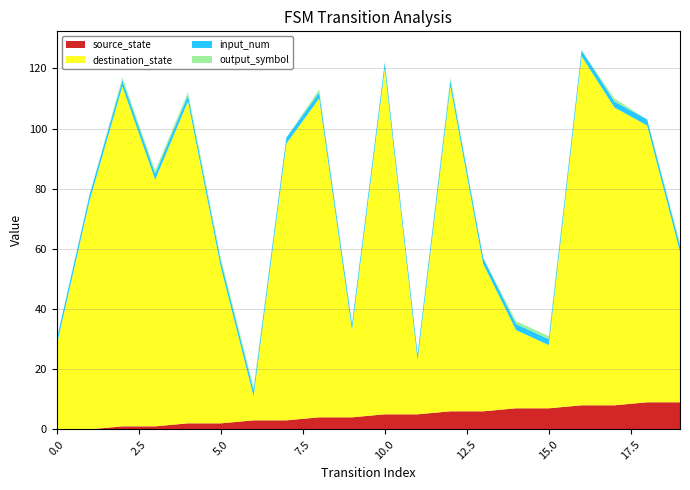

Reading left to right, list all the values displayed in this chart.

source_state: 0	0	1	1	2	2	3	3	4	4	5	5	6	6	7	7	8	8	9	9
destination_state: 28	76	113	82	107	52	8	92	106	29	115	18	108	49	26	21	116	99	92	50
input_num: 2	2	2	2	2	2	2	2	2	2	2	2	2	2	2	2	2	2	2	2
output_symbol: 0	0	1	1	1	1	1	0	1	0	0	0	1	0	1	1	0	1	0	1